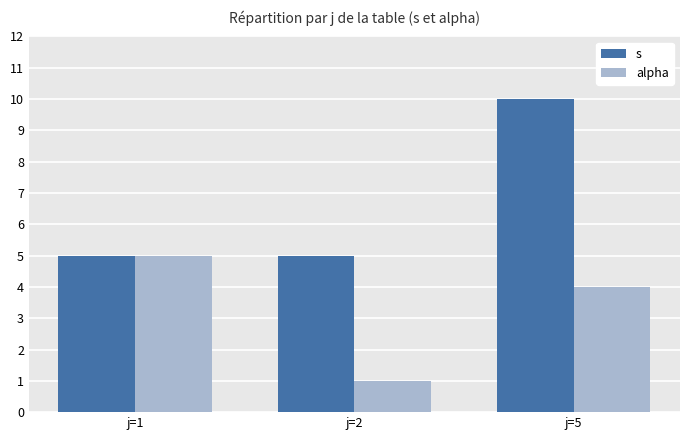

Rank the series by their average value, from highest to lowest.

s, alpha